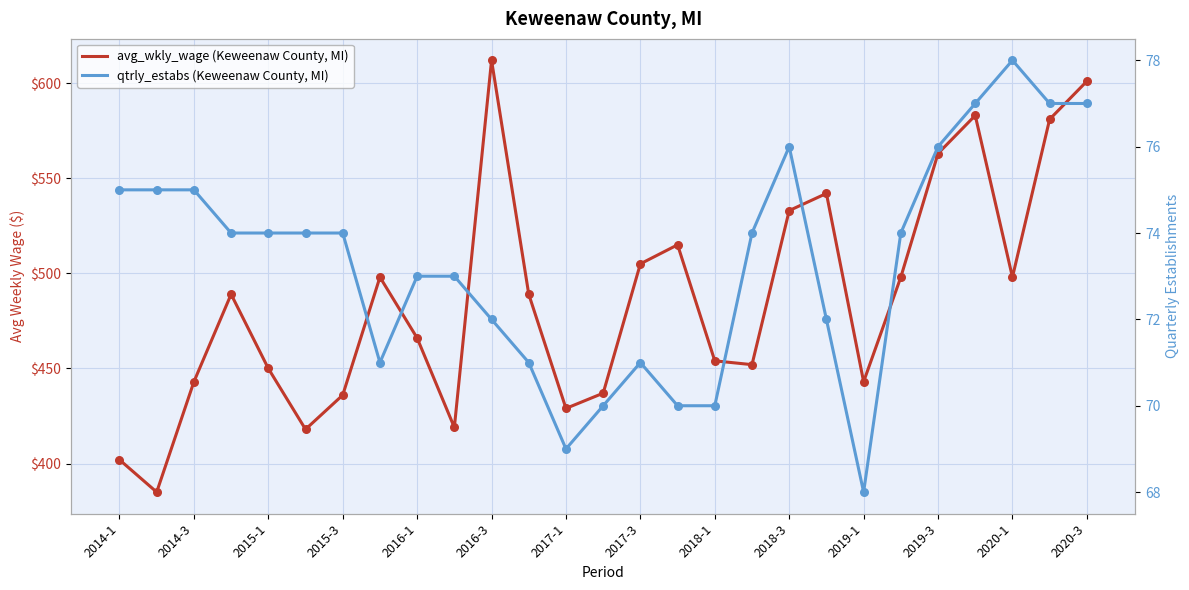

Which series reaches the maximum Y coordinate?

avg_wkly_wage